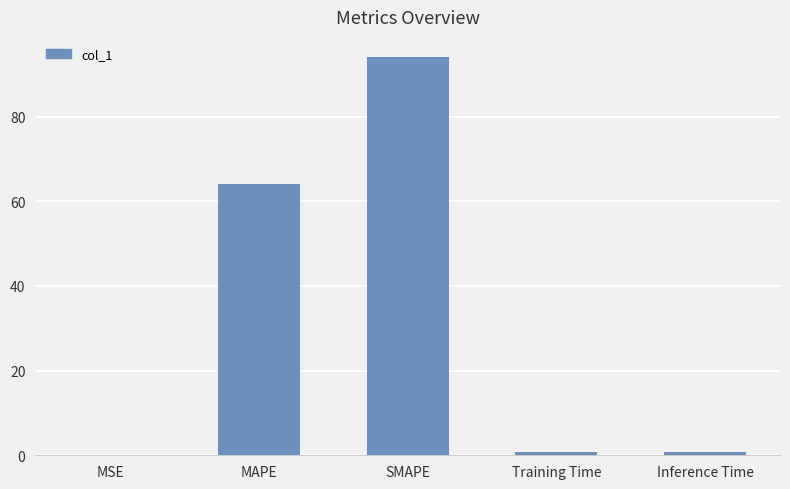

What value does the data have at MAPE?

64.0